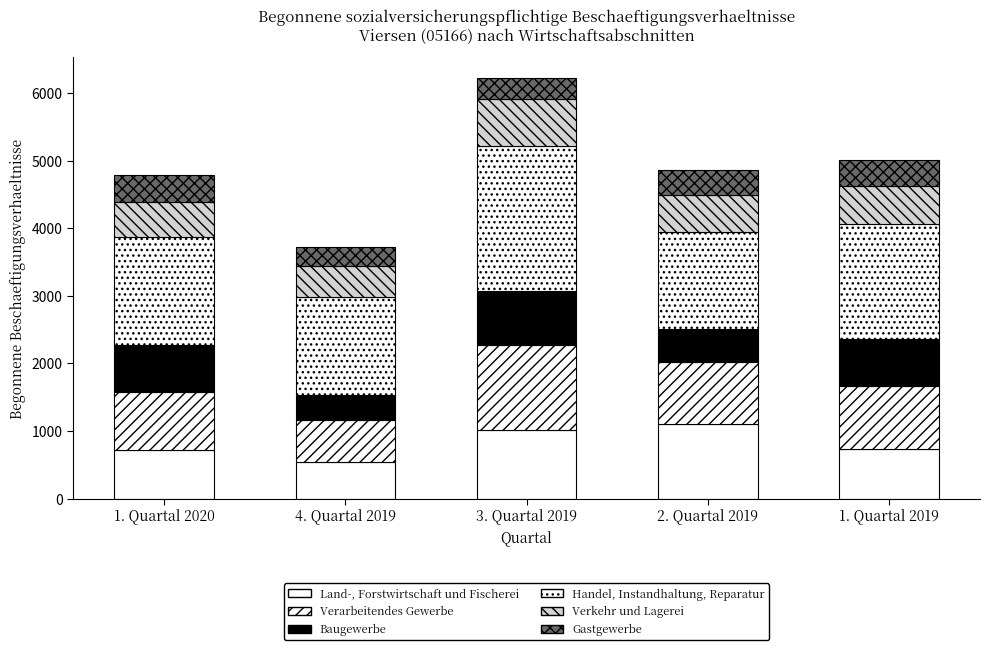

Does the chart contain stacked bars?

Yes